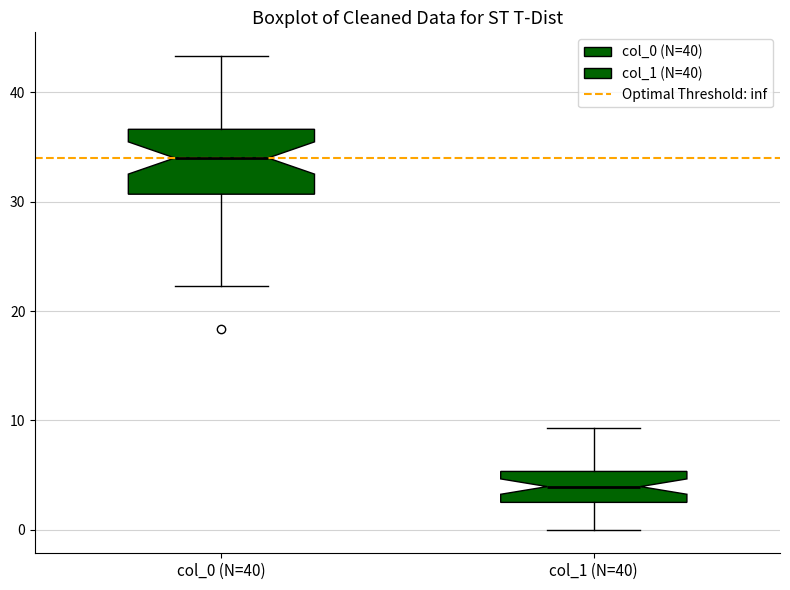

Reading left to right, transcribe this box plot: for each box, give where its median line is, the range the box spans, and where its two whiskers end, as read against the y-axis. The values are not printed on the chart, so give them approximately, as read against the axis.

col_0 (N=40): median 34, box 31 to 37, whiskers 22 to 43
col_1 (N=40): median 4, box 2 to 5, whiskers 0 to 9